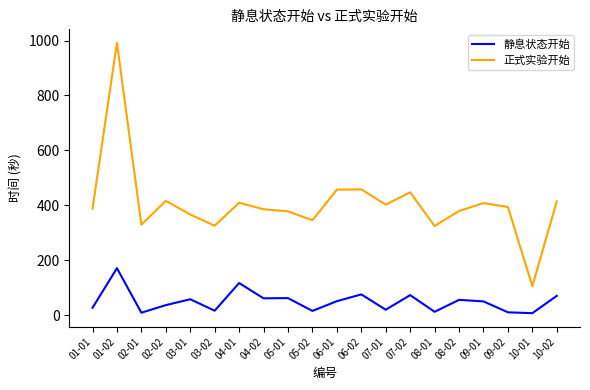

Where is the first local maximum for 正式实验开始?

01-02